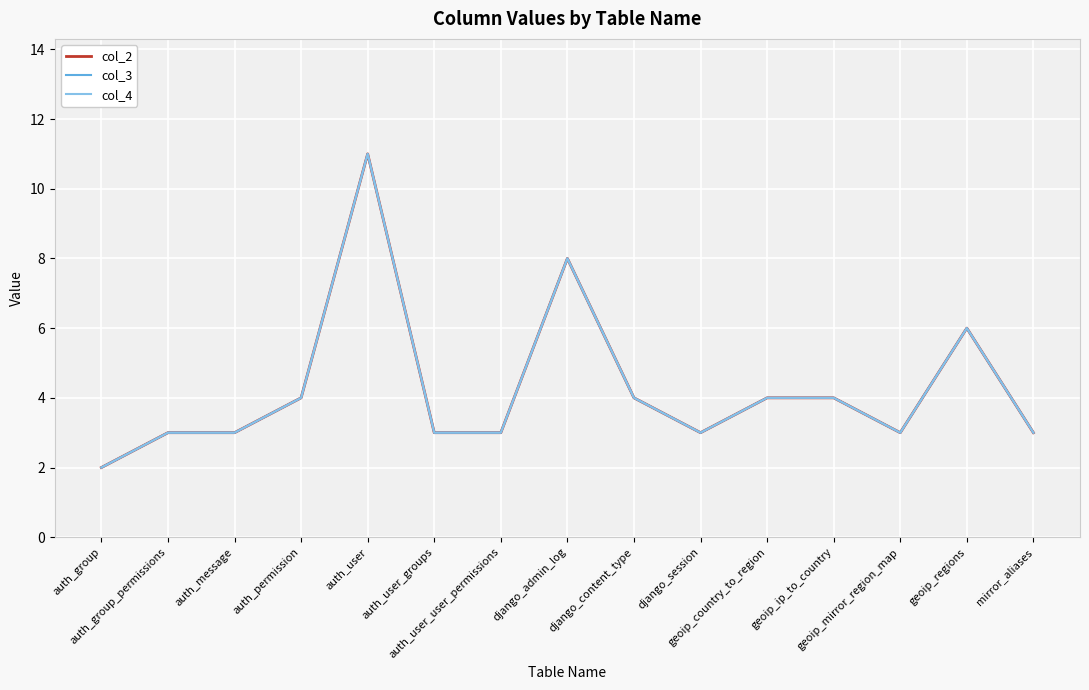

Reading right to left, list all the values displayed in this chart.

col_2: mirror_aliases=3	geoip_regions=6	geoip_mirror_region_map=3	geoip_ip_to_country=4	geoip_country_to_region=4	django_session=3	django_content_type=4	django_admin_log=8	auth_user_user_permissions=3	auth_user_groups=3	auth_user=11	auth_permission=4	auth_message=3	auth_group_permissions=3	auth_group=2
col_3: mirror_aliases=3	geoip_regions=6	geoip_mirror_region_map=3	geoip_ip_to_country=4	geoip_country_to_region=4	django_session=3	django_content_type=4	django_admin_log=8	auth_user_user_permissions=3	auth_user_groups=3	auth_user=11	auth_permission=4	auth_message=3	auth_group_permissions=3	auth_group=2
col_4: mirror_aliases=3	geoip_regions=6	geoip_mirror_region_map=3	geoip_ip_to_country=4	geoip_country_to_region=4	django_session=3	django_content_type=4	django_admin_log=8	auth_user_user_permissions=3	auth_user_groups=3	auth_user=11	auth_permission=4	auth_message=3	auth_group_permissions=3	auth_group=2